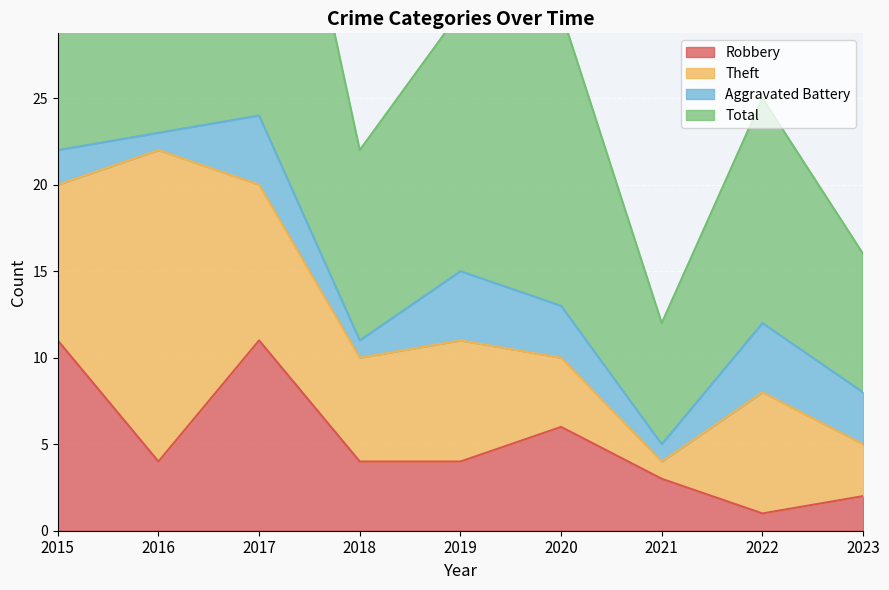

At which label does Robbery first exceed 4?

2015